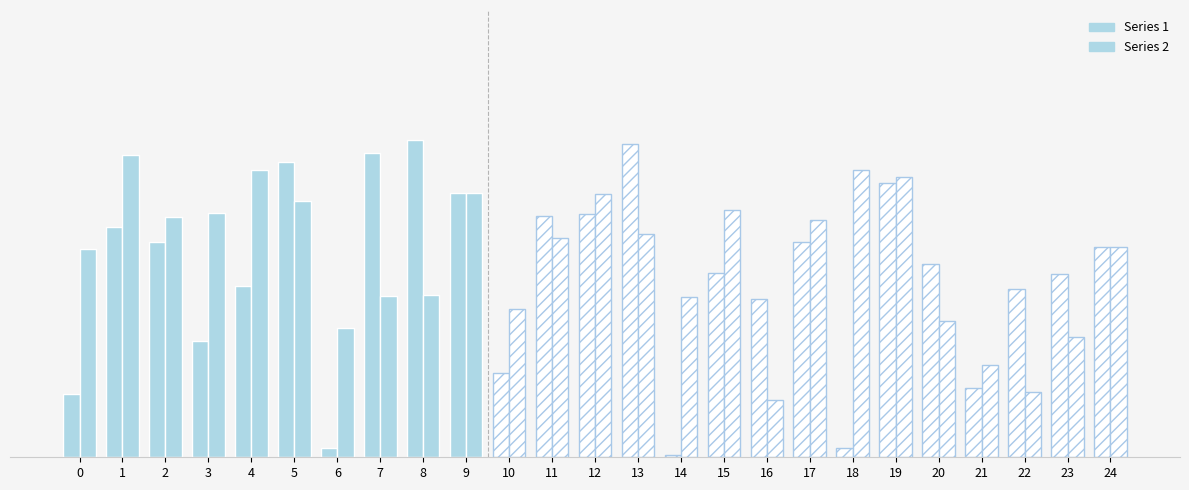

Where does the Series 1 series first go above 3?

1